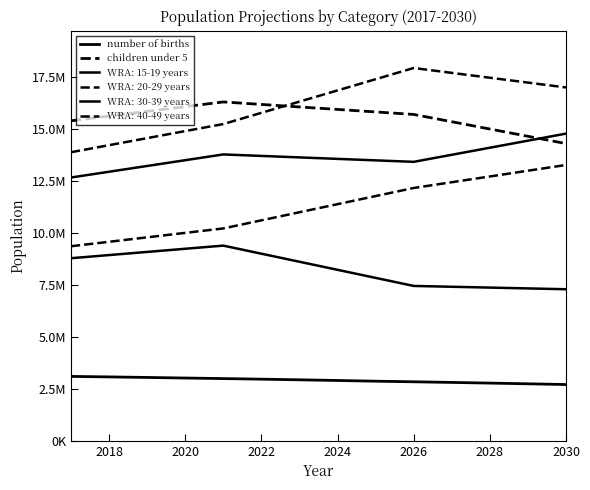

Which series has the largest total across all categories?

children under 5